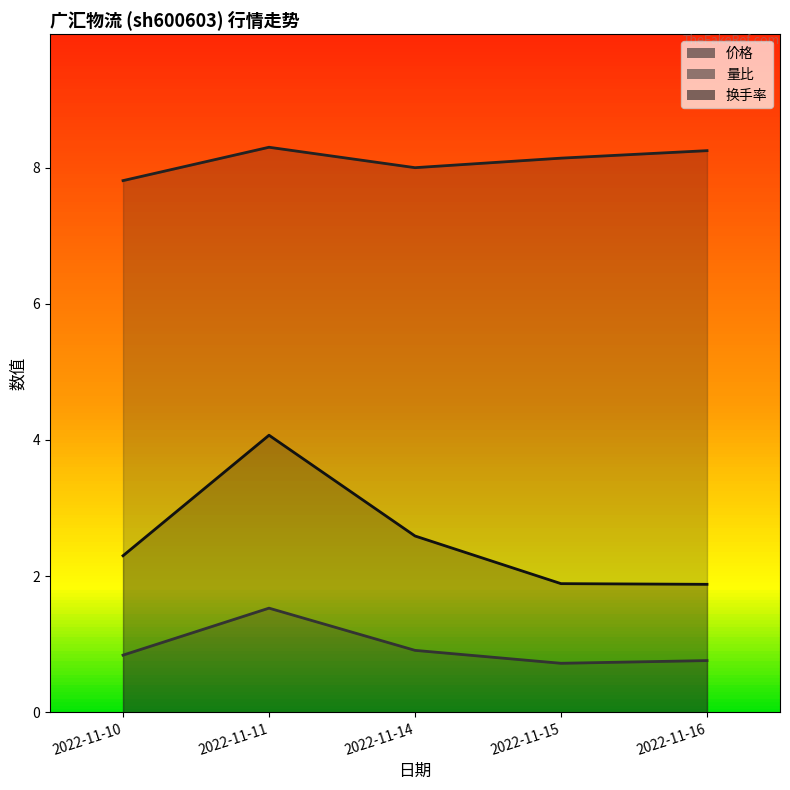

True or false: 价格 and 换手率 cross at least once.

False